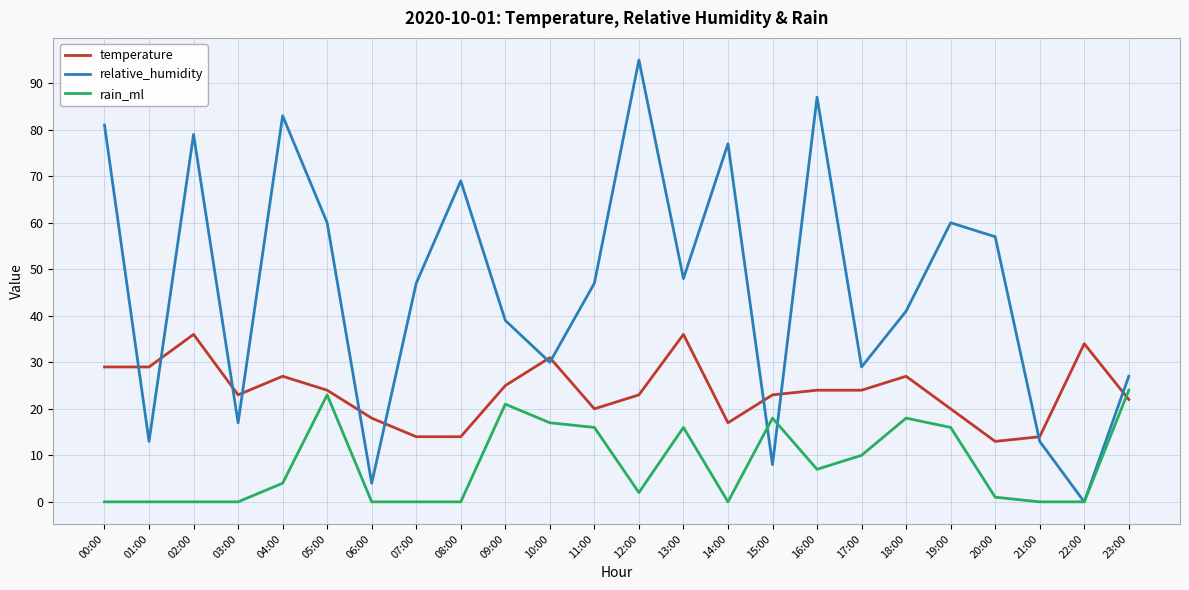

At which category does relative_humidity reach its first local peak?

02:00